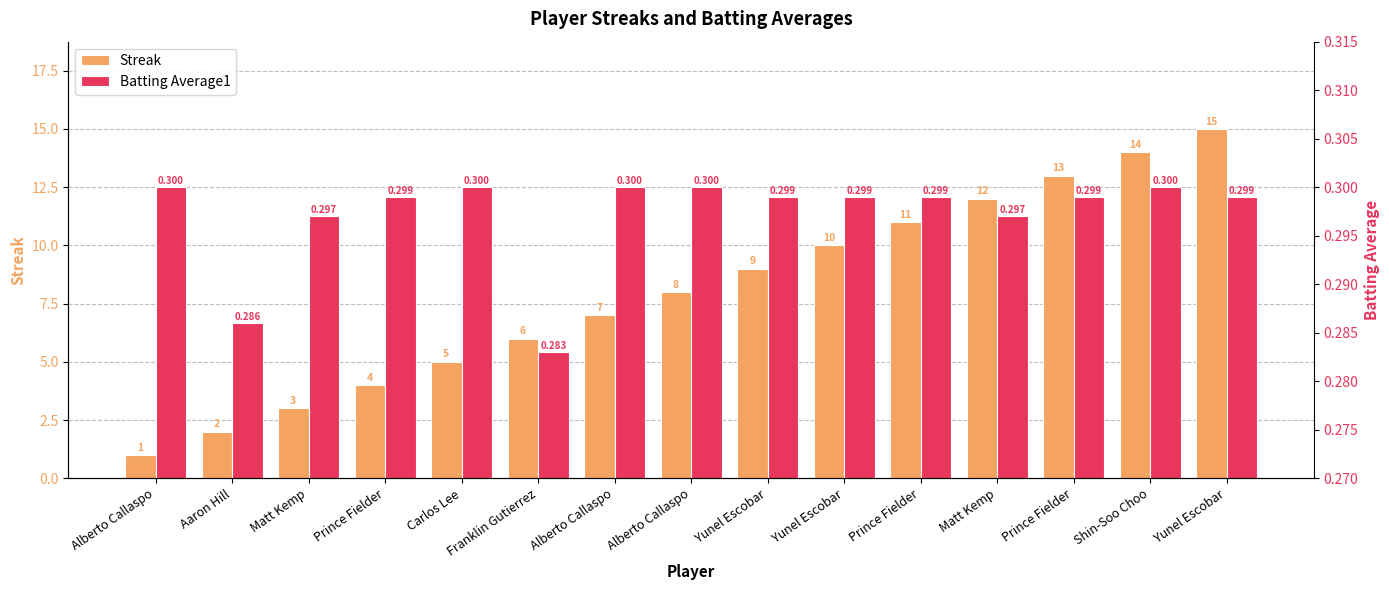

What is the average value of the Batting Average1 series?

0.3